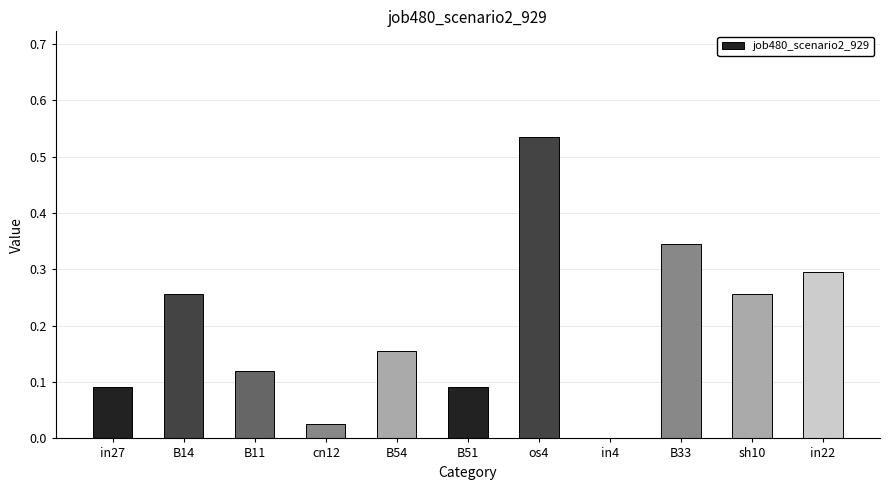

The chart shows a value of 0.4 at B14. True or false?

False